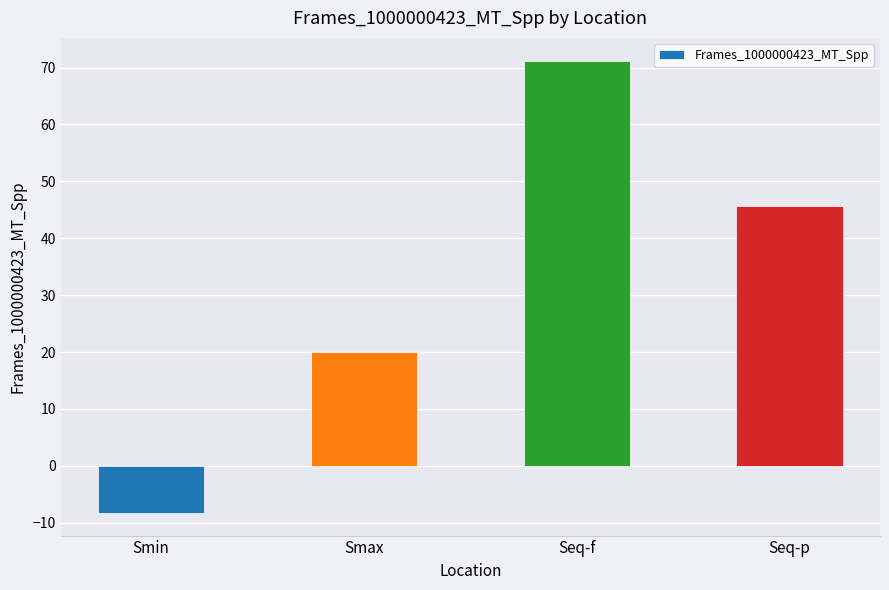

Which category has the lowest value across all series?

Smin